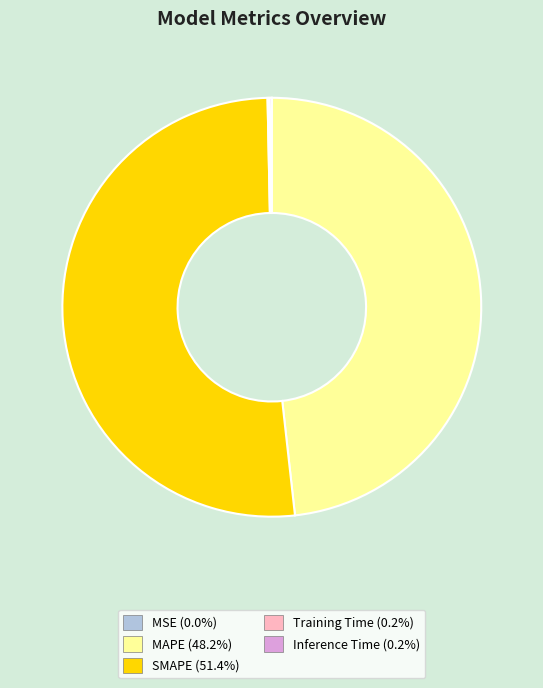

Is there a majority slice in this chart?

Yes